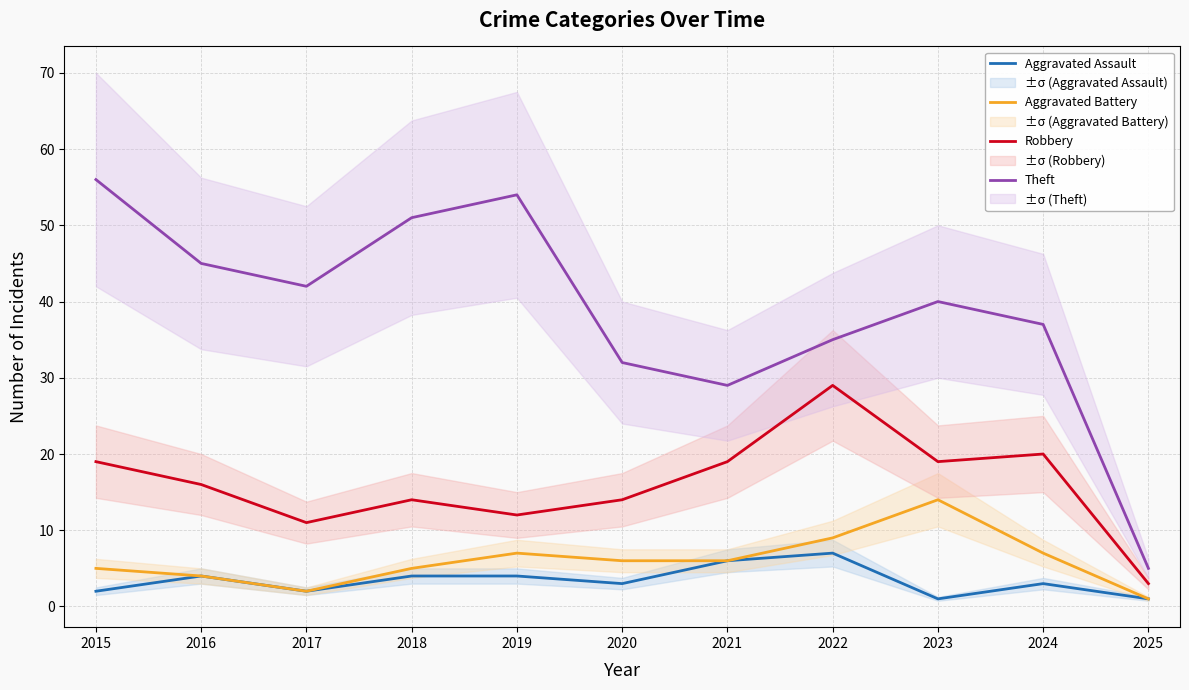

Rank the categories by Aggravated Assault value from highest to lowest.

2022, 2021, 2016, 2018, 2019, 2020, 2024, 2015, 2017, 2023, 2025